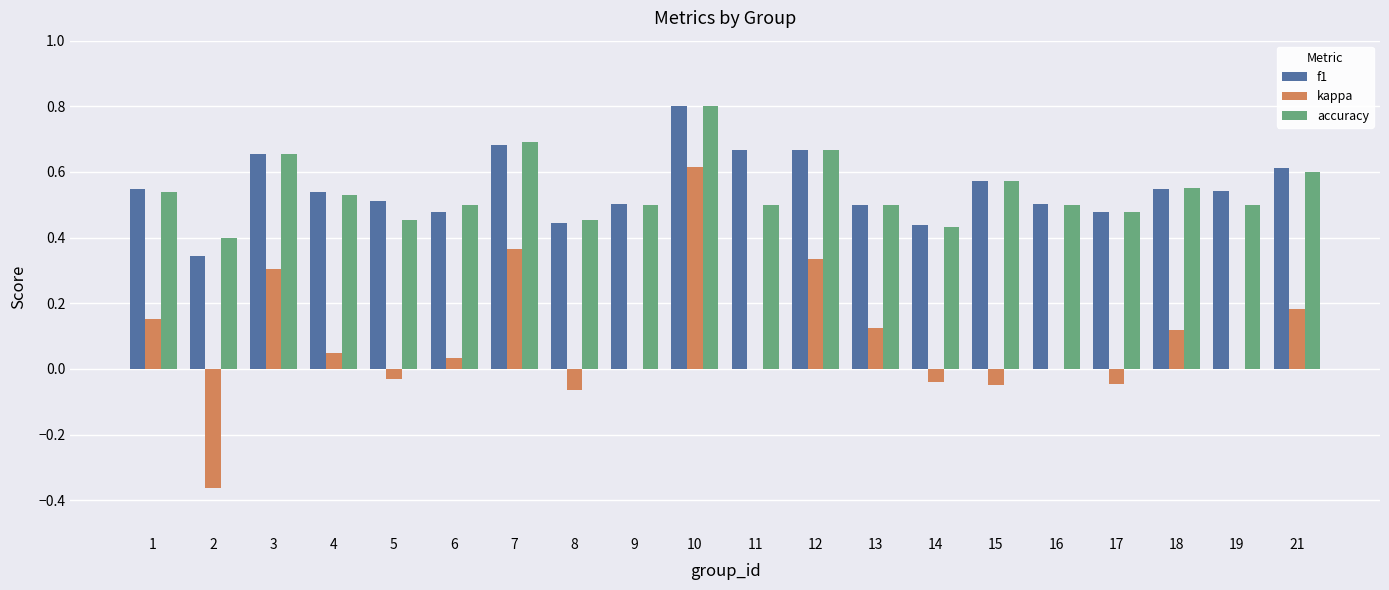

Count the number of categories in the chart.

20